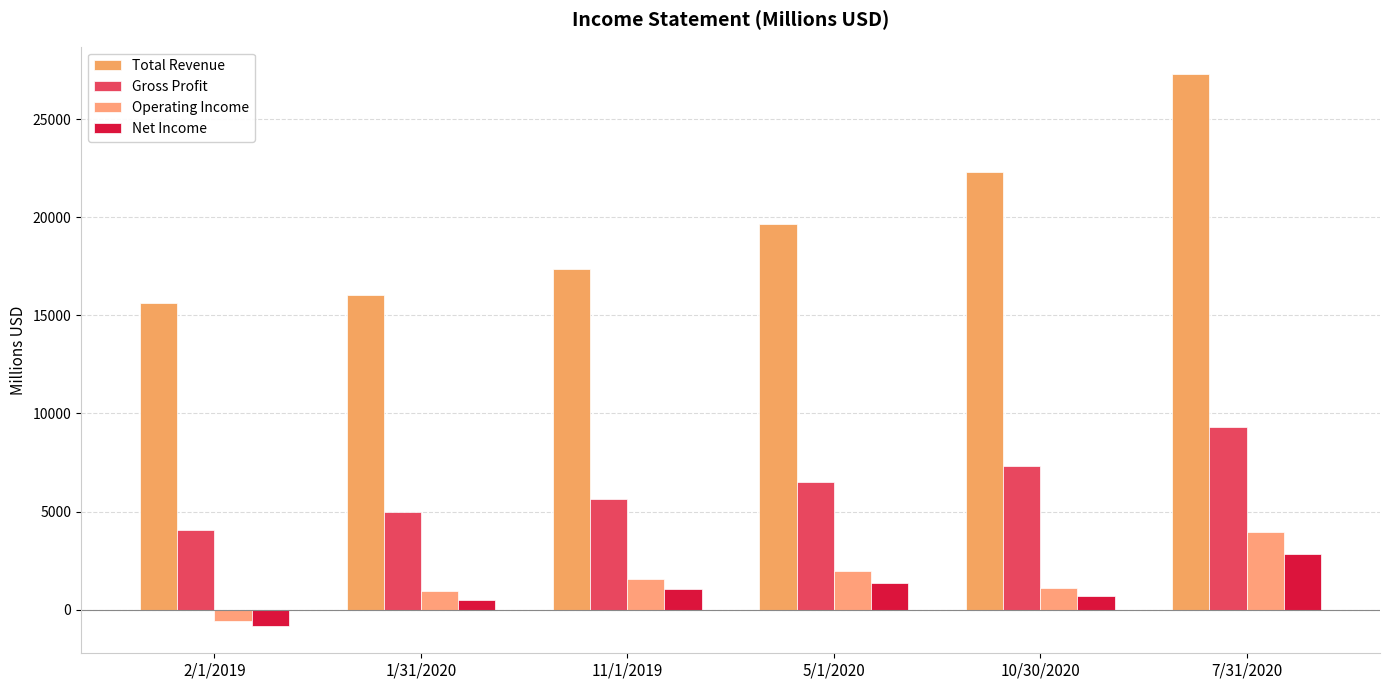

At which label does Operating Income reach its peak?

7/31/2020